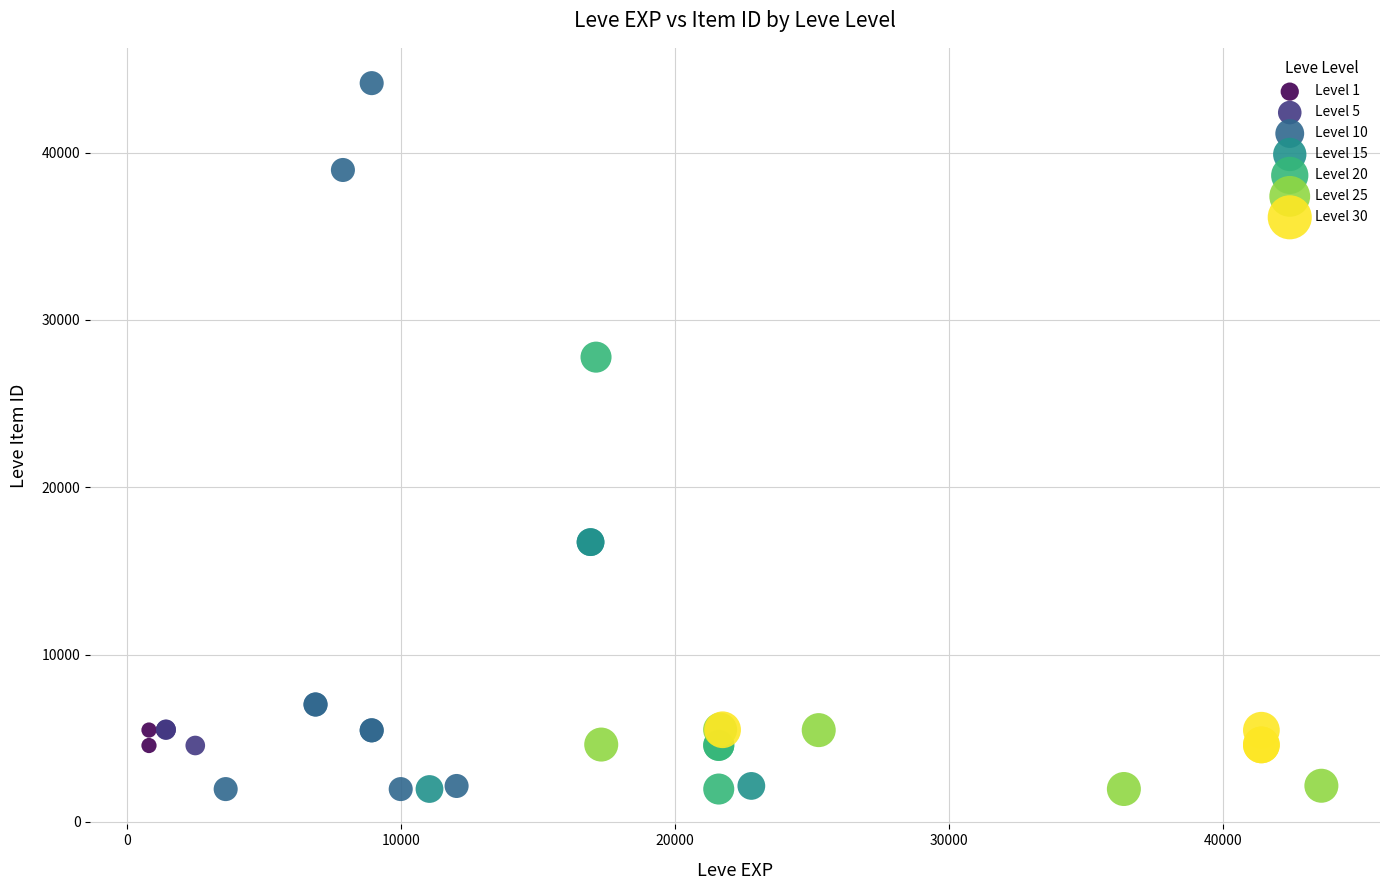

Which series contains the highest Y value?

Level 10